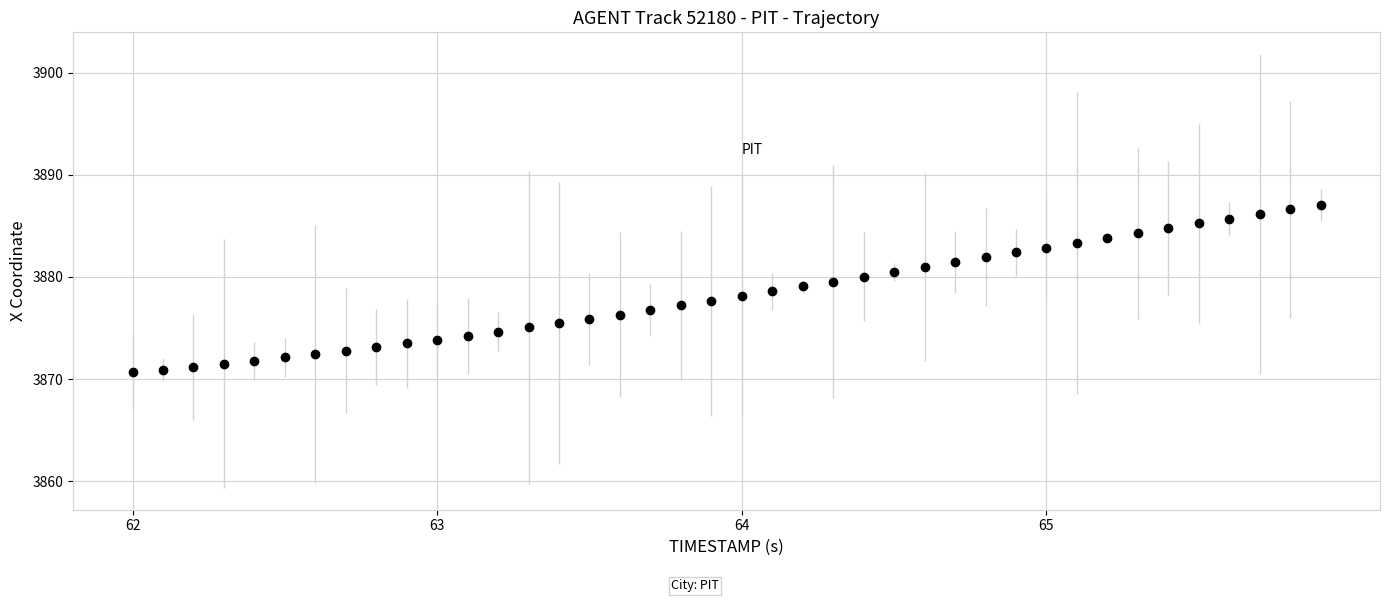

What is the difference between the maximum and minimum values?

16.4